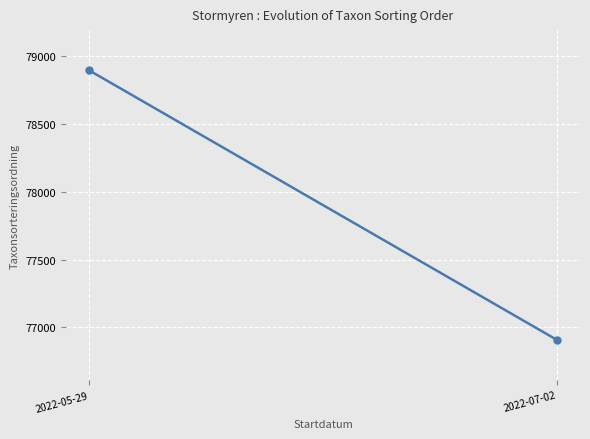

How many data points are above 78894?

1